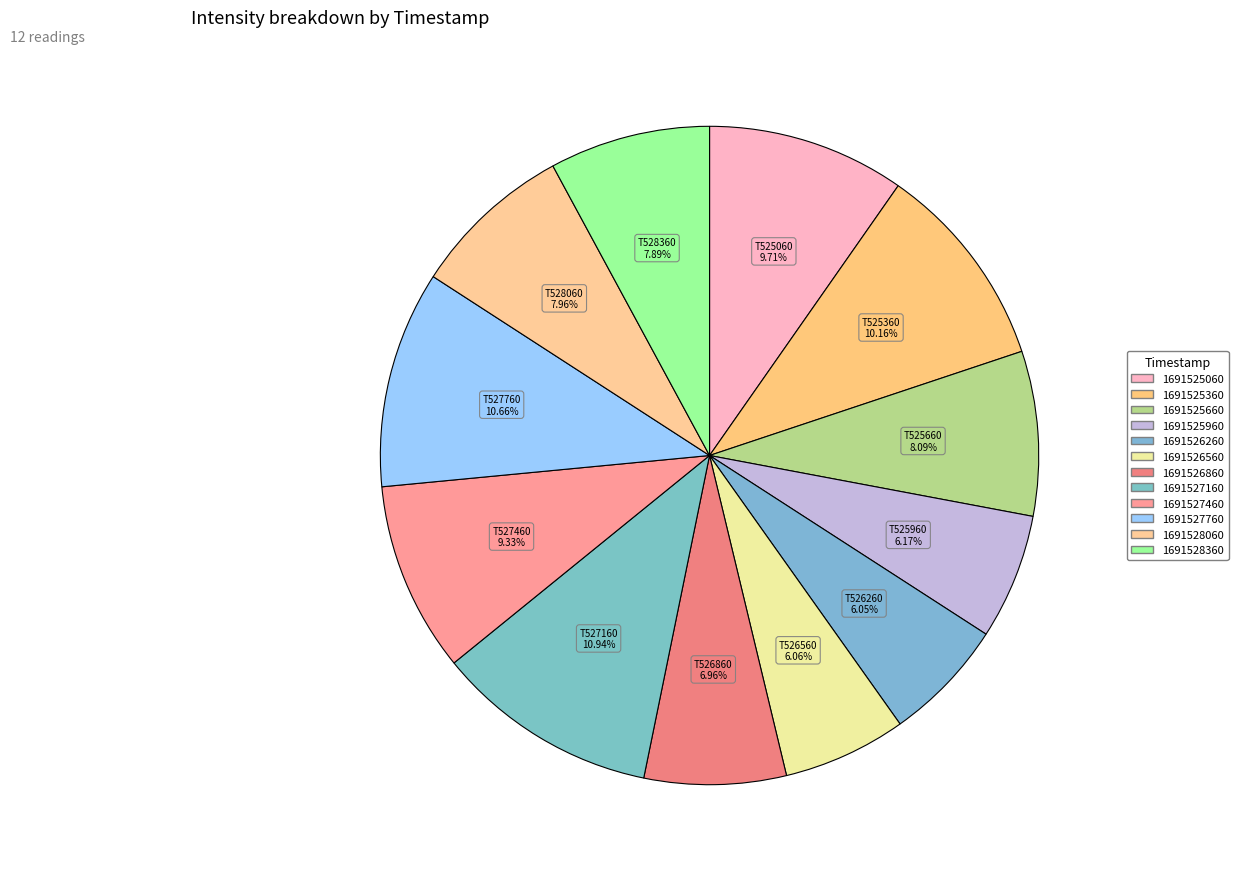

Count the number of slices in the pie.

12